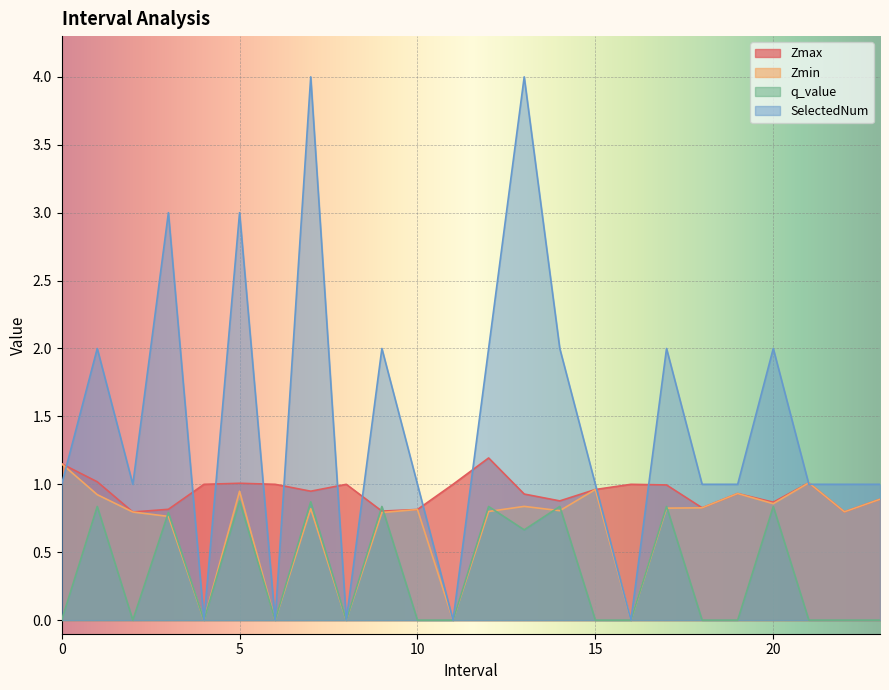

Which category has the lowest value in the SelectedNum series?

4